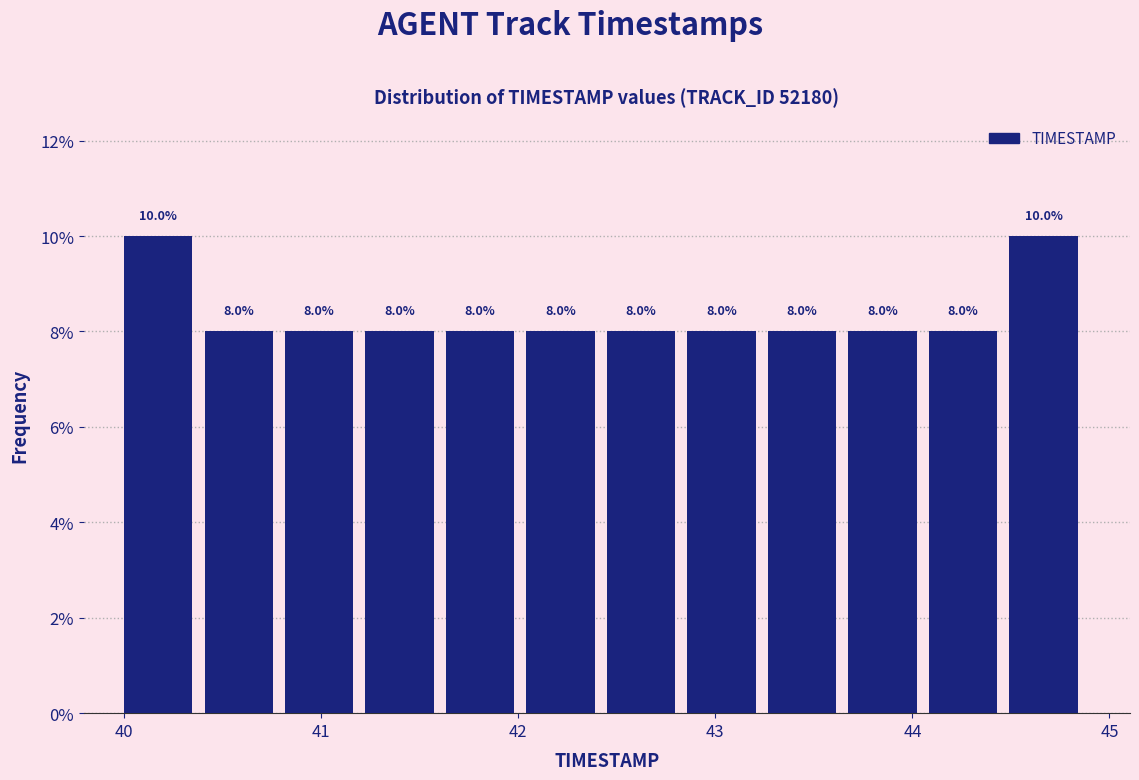

How tall is the bar that spans 40.8 to 41.2 on the x-axis? The bar edges are not printed on the chart, so give them approximately, as read against the axis.

8.0